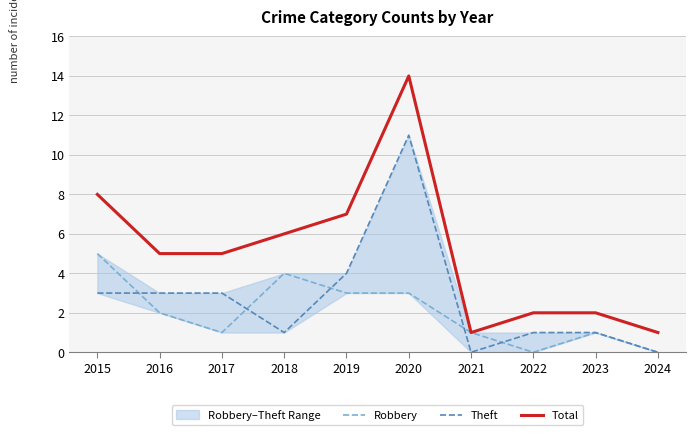

What is the sum of all Total values?

51